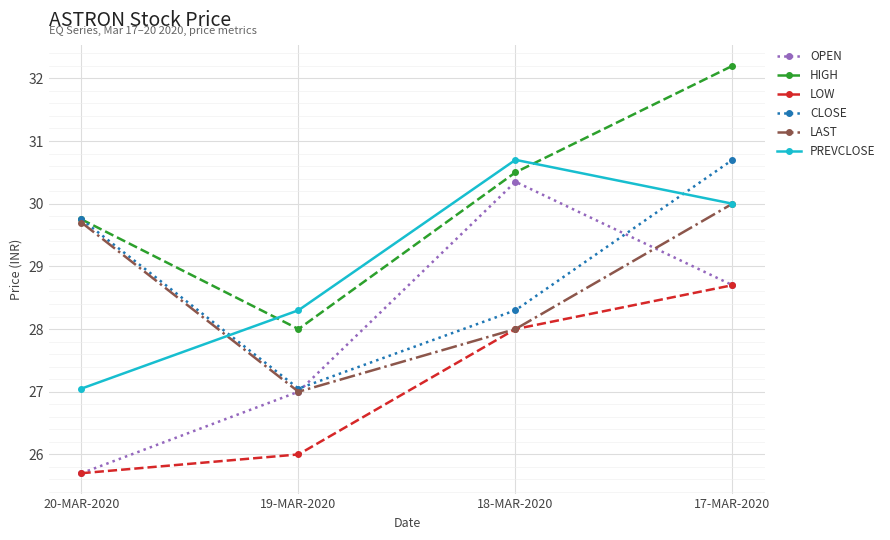

The LOW series shows 8.0 at 17-MAR-2020. True or false?

False